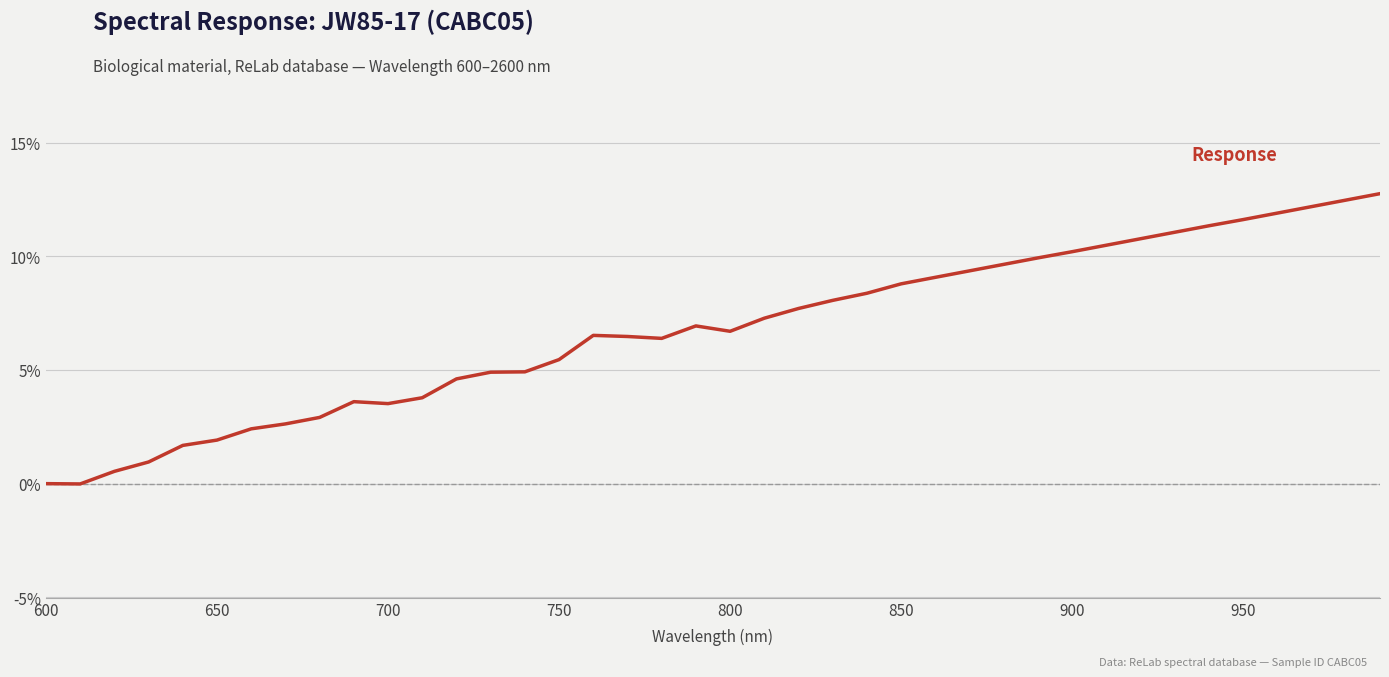

What is the difference between the maximum and minimum values?

12.8